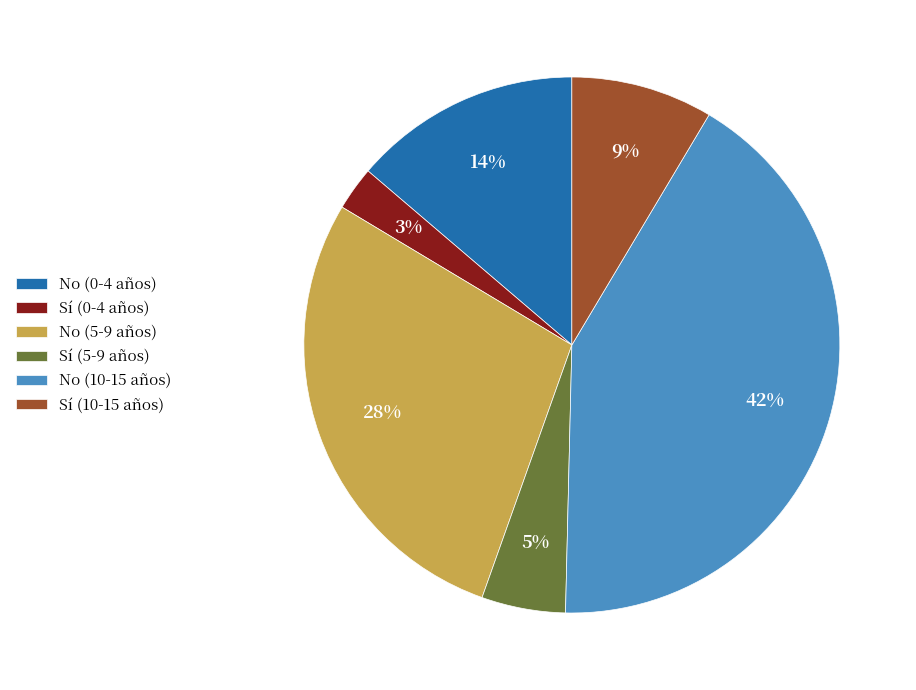

Does any single category account for the majority?

No